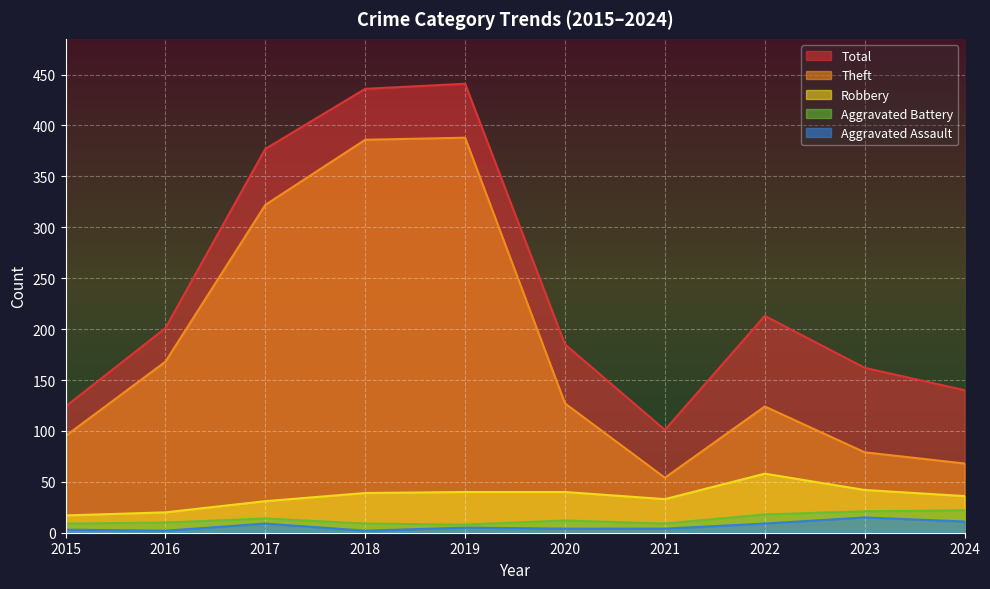

How many data points does each series have?

10